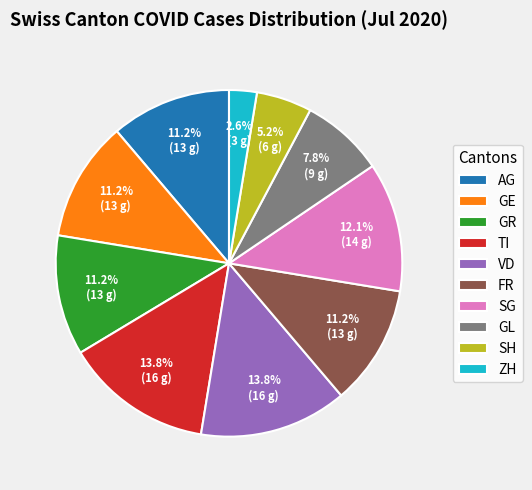

True or false: TI accounts for 20% of the total.

False